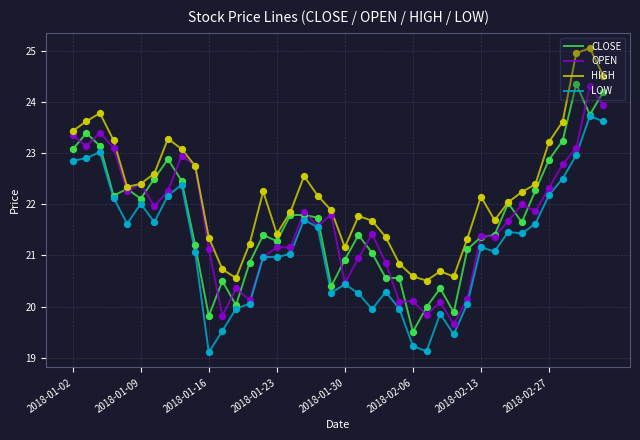

What are all the series names shown in the legend?

CLOSE, OPEN, HIGH, LOW